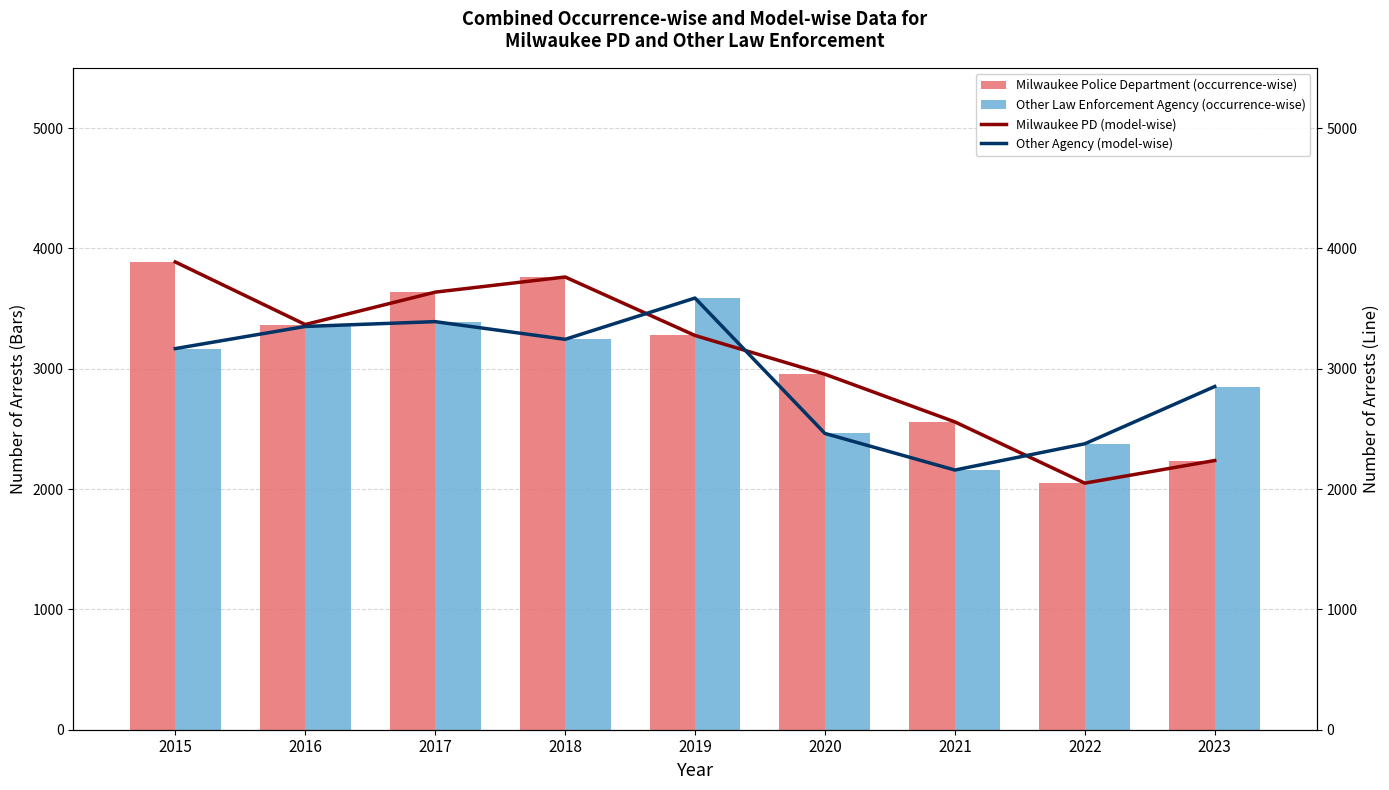

Reading left to right, list all the values displayed in this chart.

Milwaukee Police Department: 3887	3367	3636	3762	3276	2954	2558	2049	2237
Other Law Enforcement Agency: 3167	3351	3391	3244	3587	2462	2158	2376	2852
Milwaukee PD (trend): 3887	3367	3636	3762	3276	2954	2558	2049	2237
Other Agency (trend): 3167	3351	3391	3244	3587	2462	2158	2376	2852